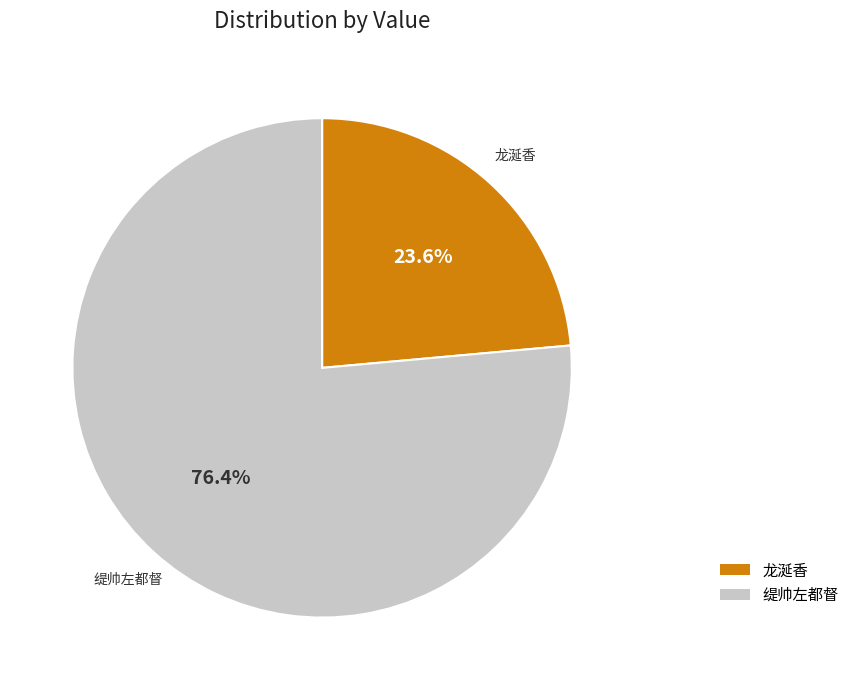

Is there any slice that represents more than half of the pie?

Yes